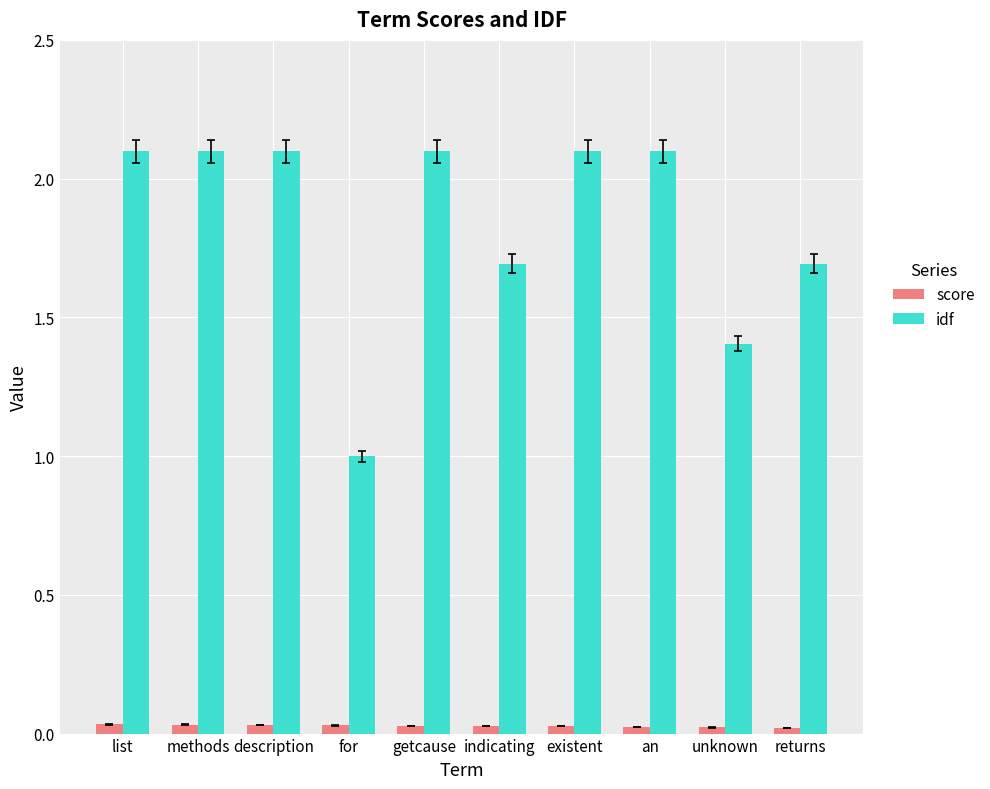

Where does the idf series first go above 2?

list